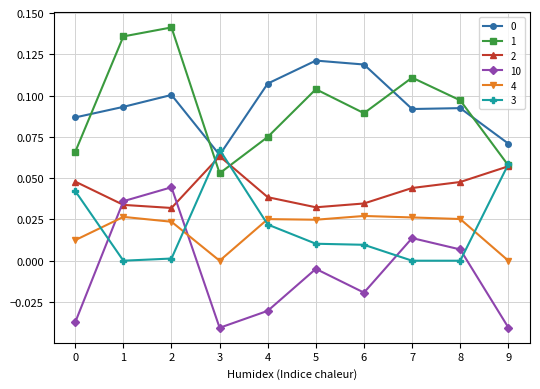

At which category does 10 reach its first local valley?

3